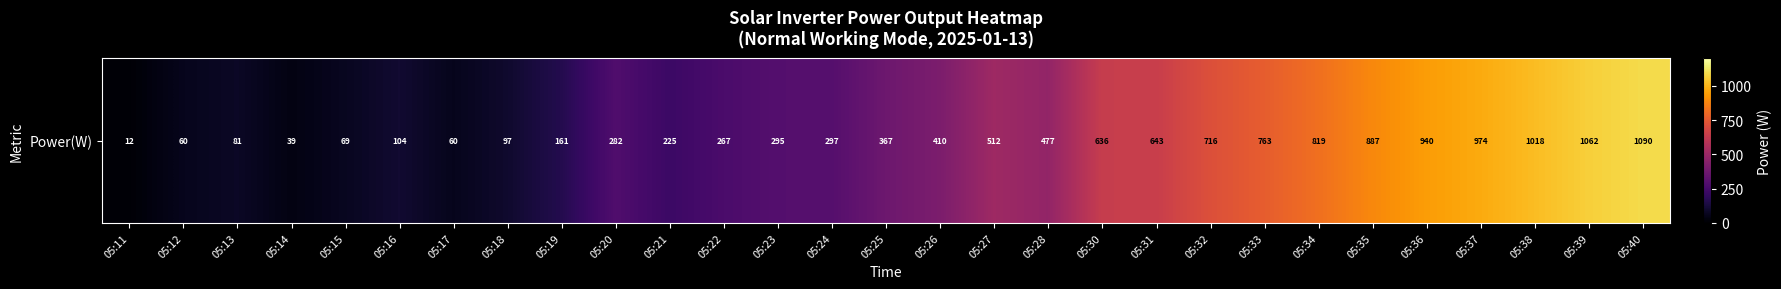

What is the change in value from 05:21 to 05:24?

+72